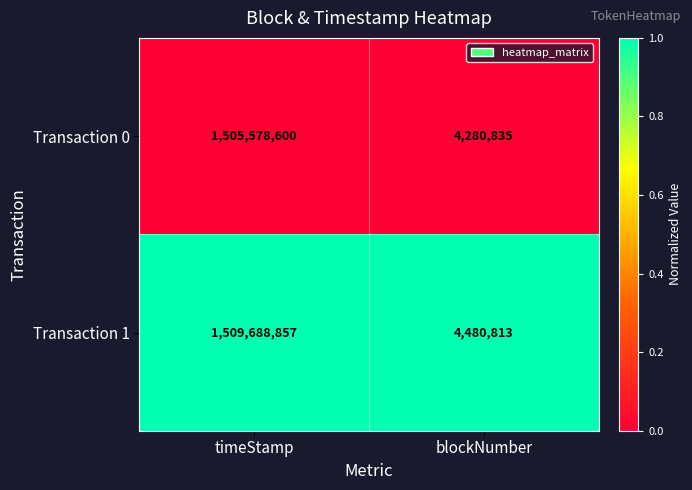

The Transaction 0 series shows 1977458579 at timeStamp. True or false?

False